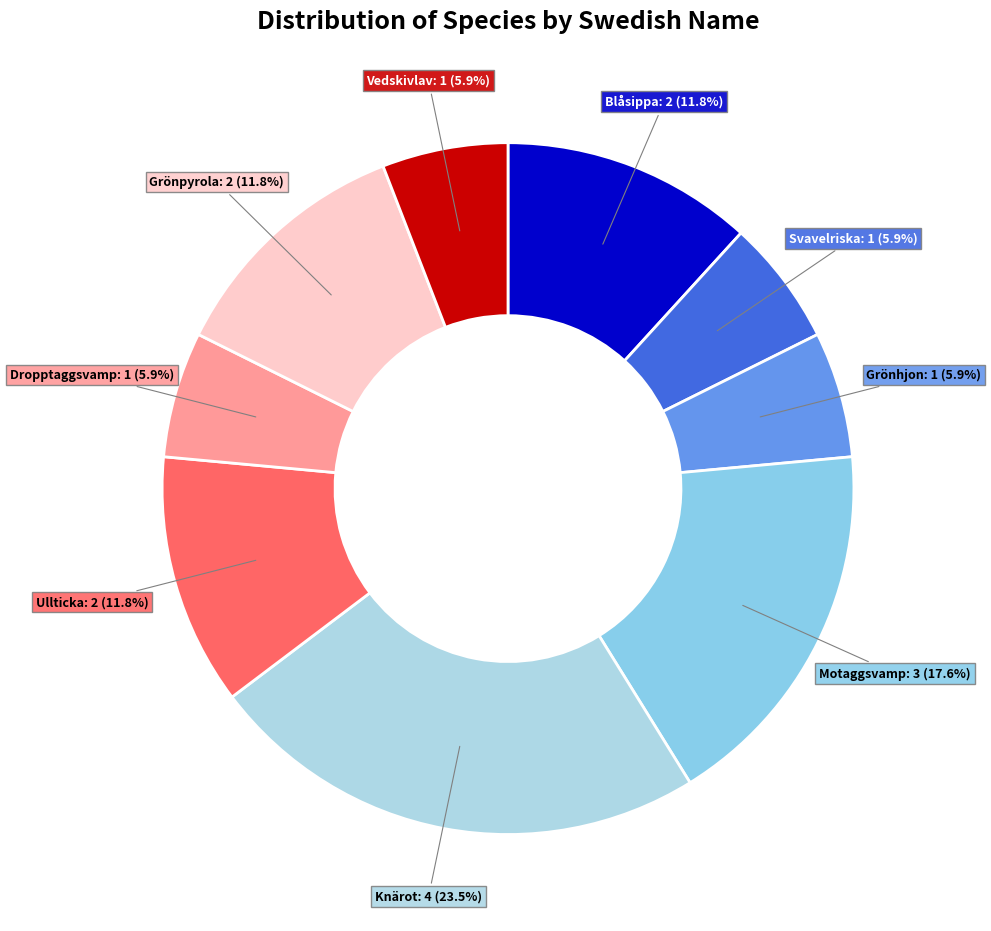

Which category has the biggest portion of the pie?

Knärot